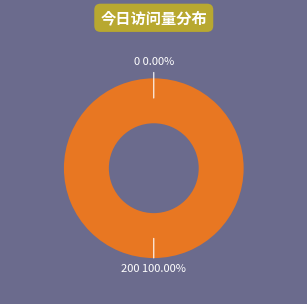

What is the change in value from 200 to 0?

-200